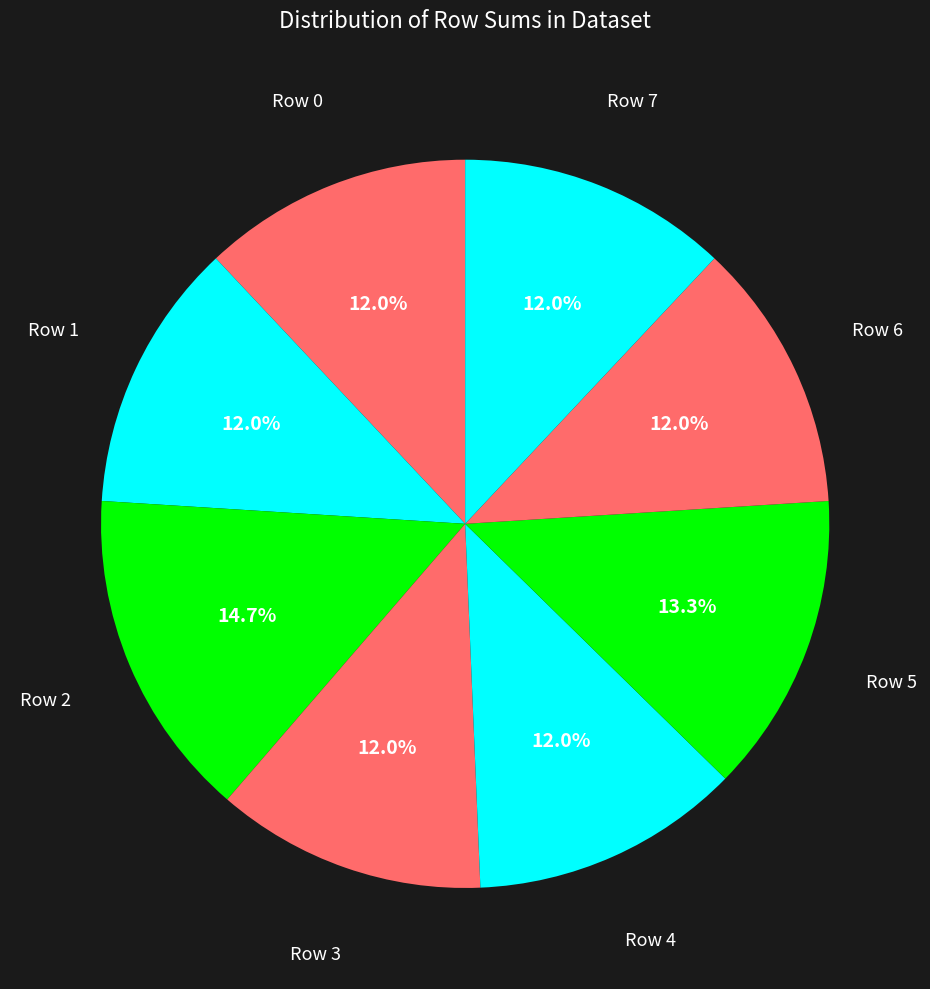

How many segments does this pie chart have?

8